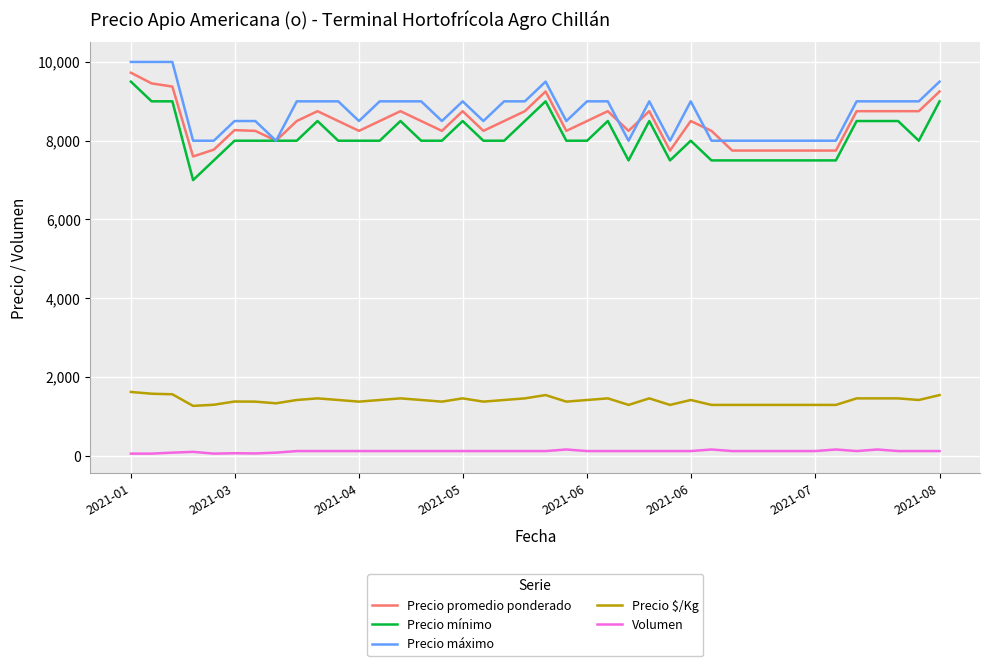

Count the number of categories in the chart.

40